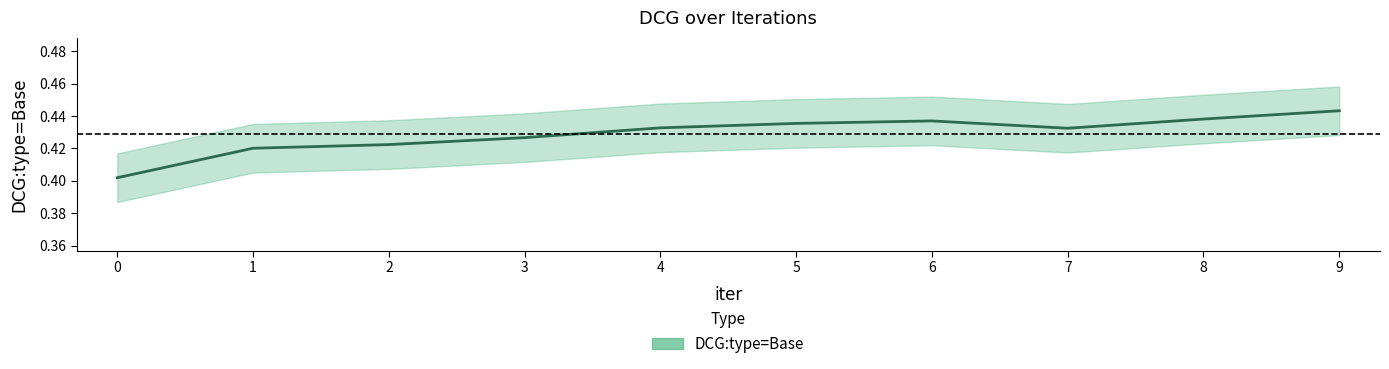

What is the value of the 7th point from the left?

0.4